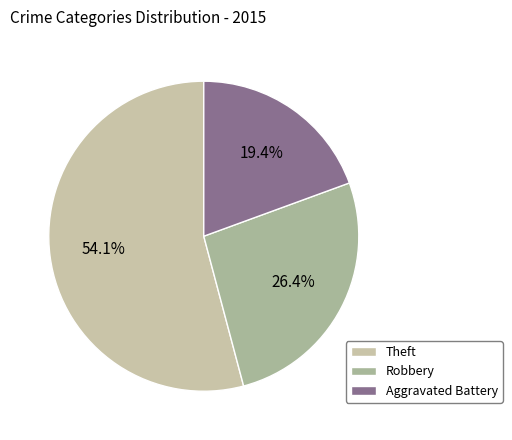

How many slices are in this pie chart?

3